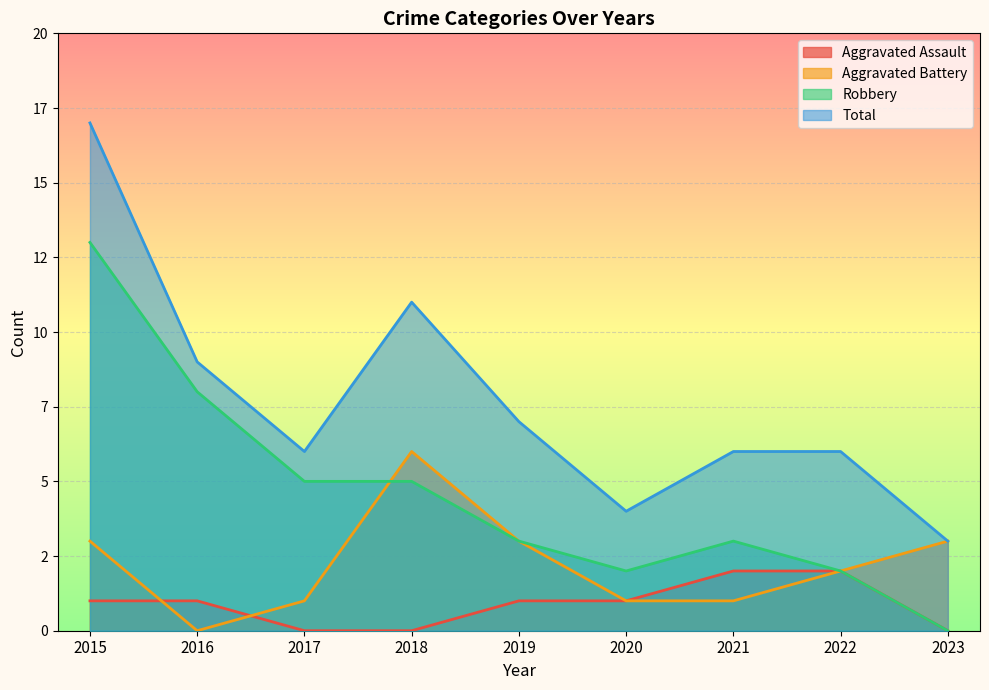

Reading left to right, extract all data points from this chart.

Aggravated Assault: 1	1	0	0	1	1	2	2	0
Aggravated Battery: 3	0	1	6	3	1	1	2	3
Robbery: 13	8	5	5	3	2	3	2	0
Total: 17	9	6	11	7	4	6	6	3